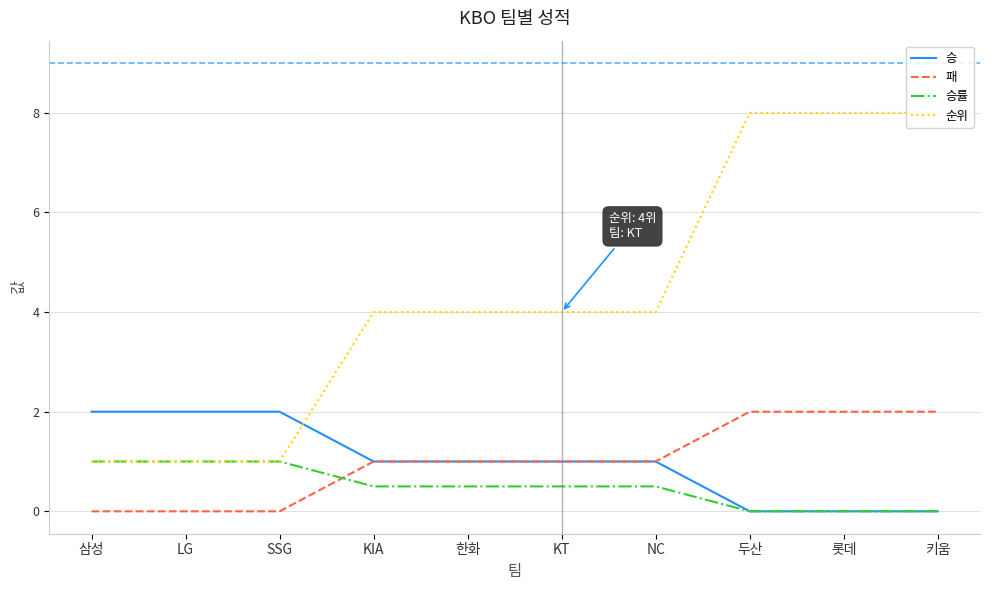

What value does the 승 series have at KT?

1.0